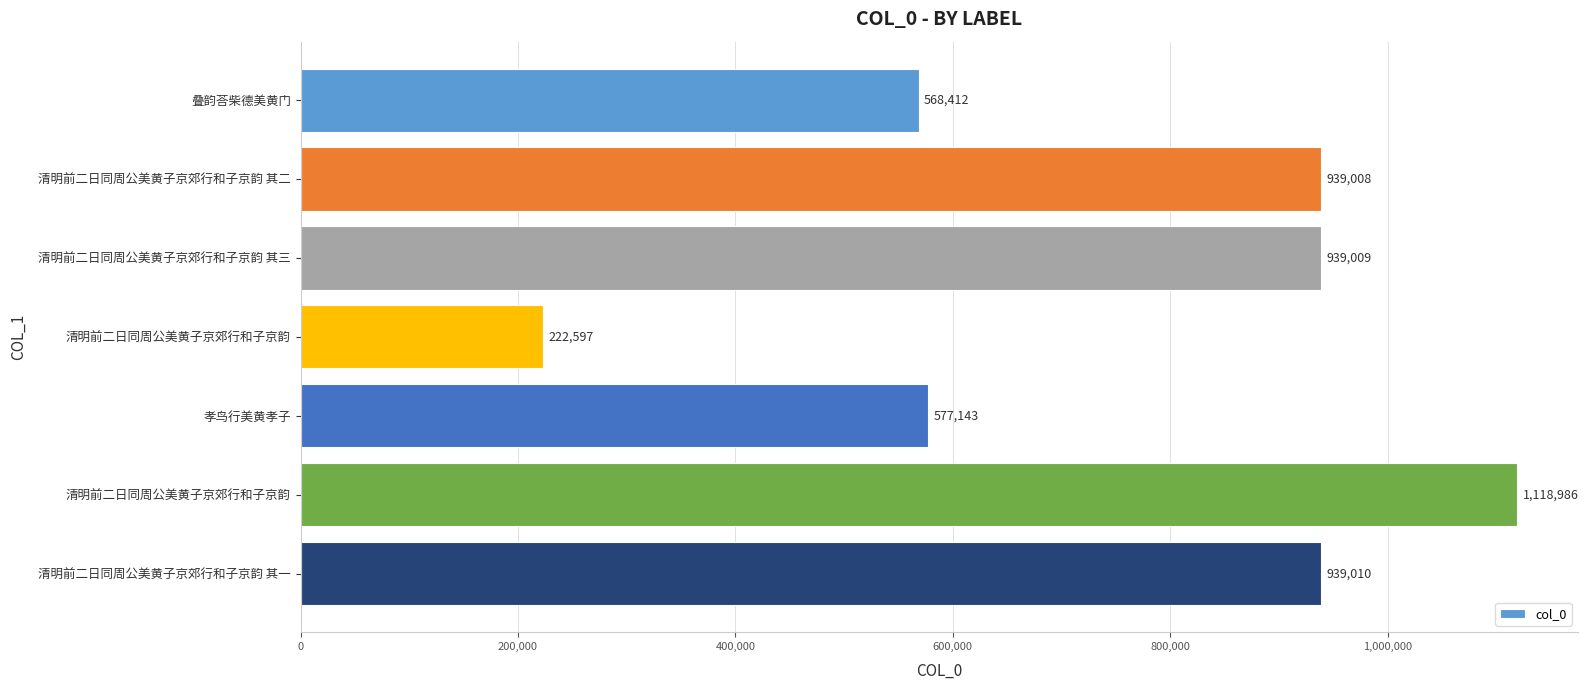

What is the difference between the maximum and minimum values?

896389